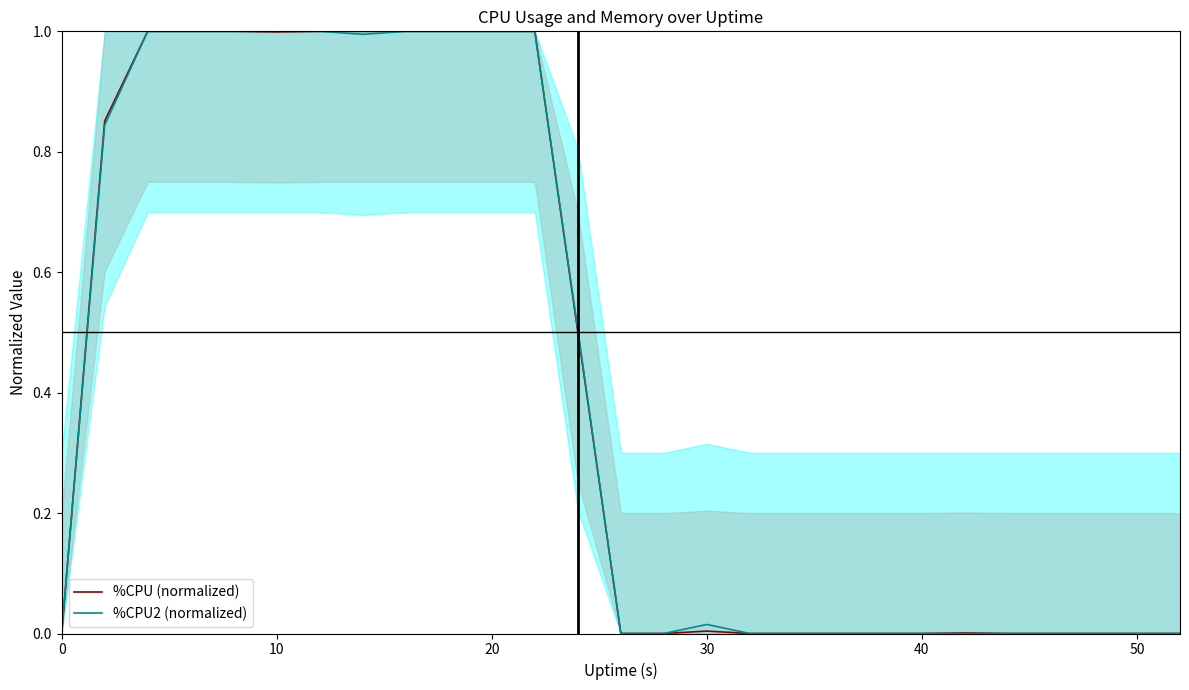

How many lines are shown in the chart?

2